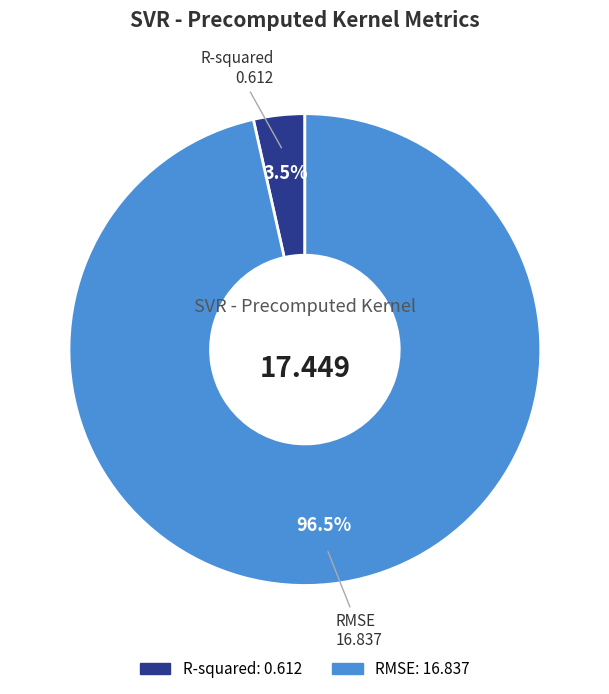

How many segments does this pie chart have?

2